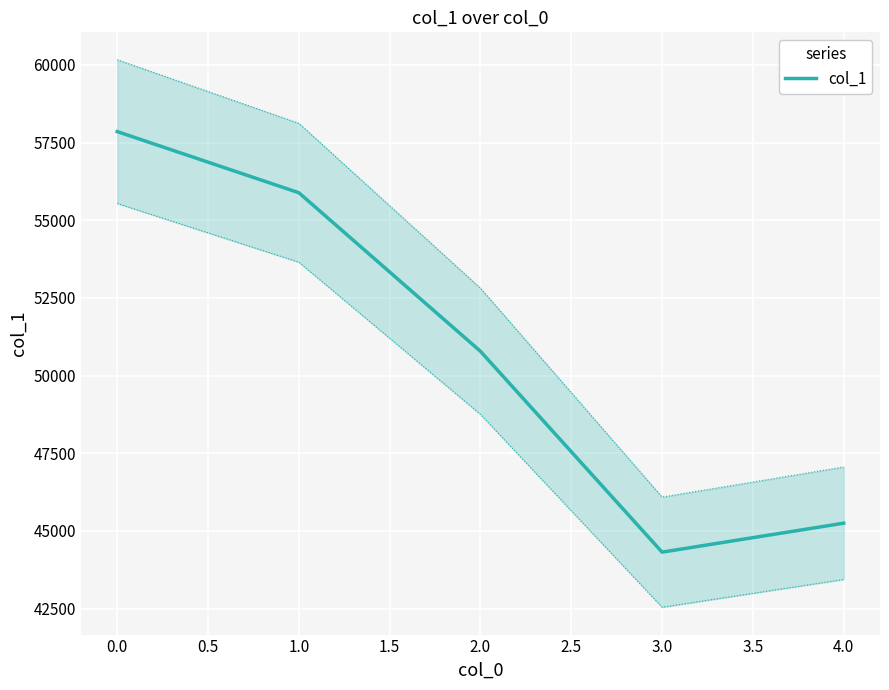

The value of col_1 at 4.0 is 28546. True or false?

False